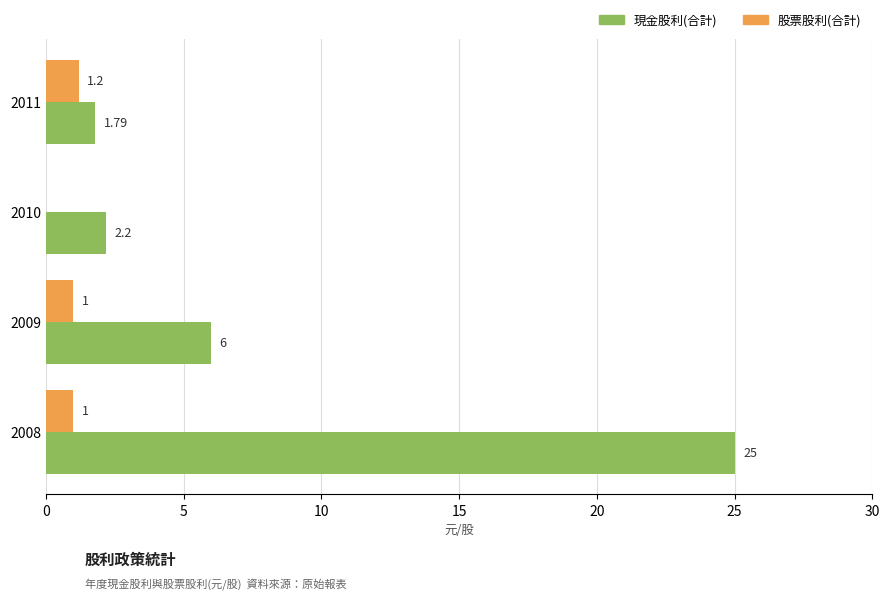

What is the sum of all 現金股利(合計) values?

35.0